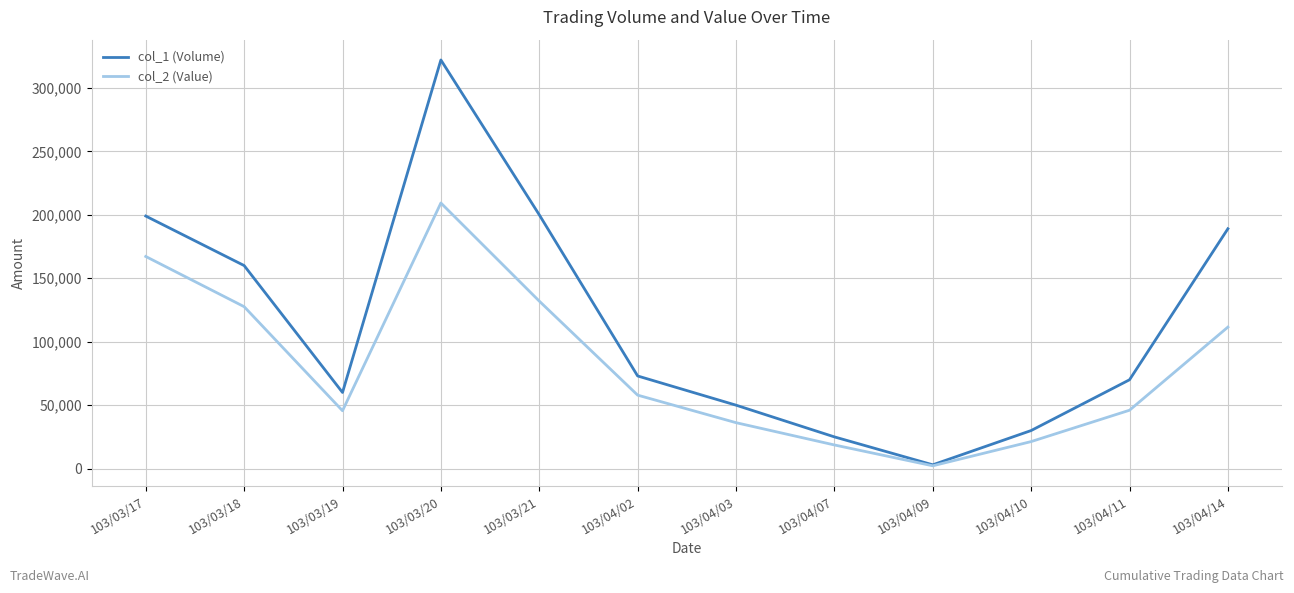

What is the average value of the col_2 (Value) series?

81285